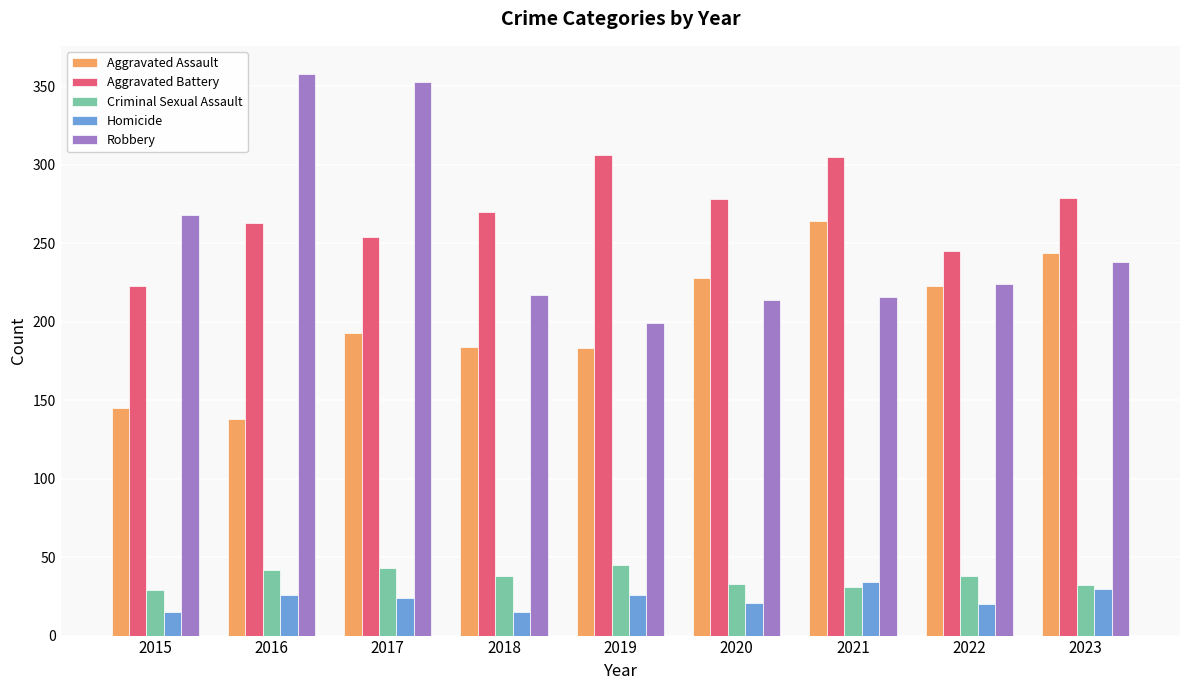

Count the number of categories in the chart.

9